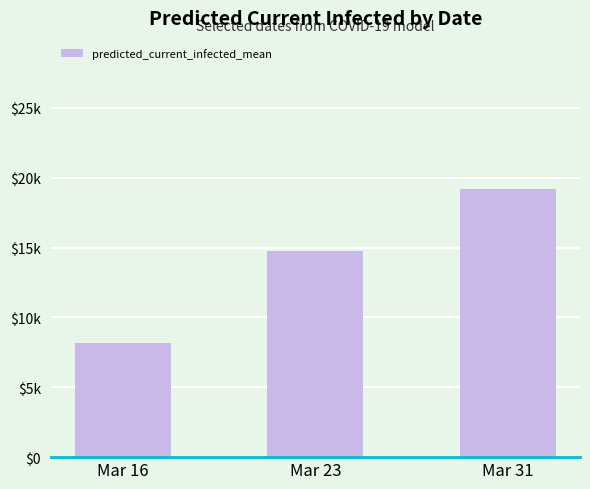

Rank the categories by value from highest to lowest.

Mar 31, Mar 23, Mar 16